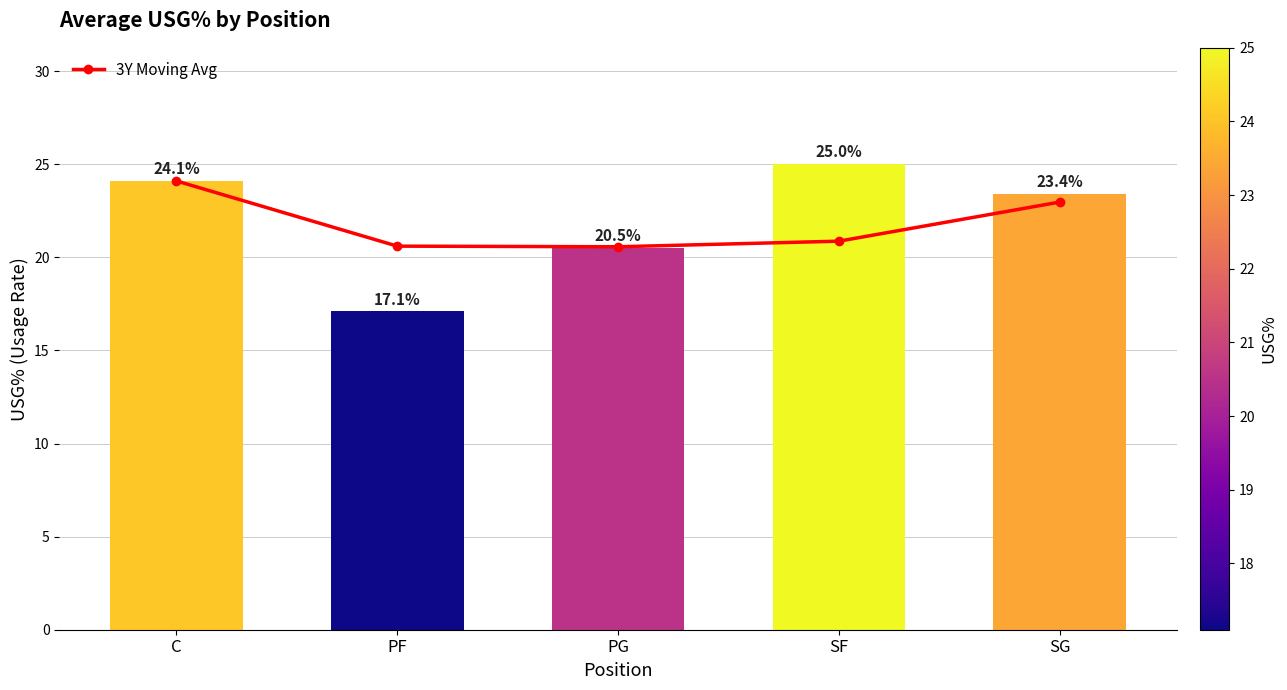

At which category does the chart reach its peak across all series?

C